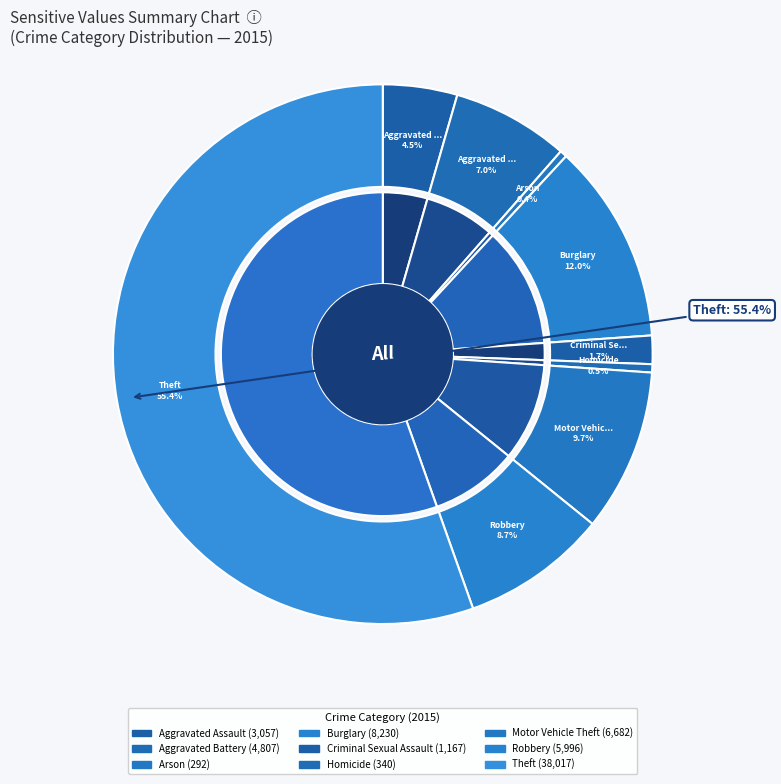

How many segments does this pie chart have?

9